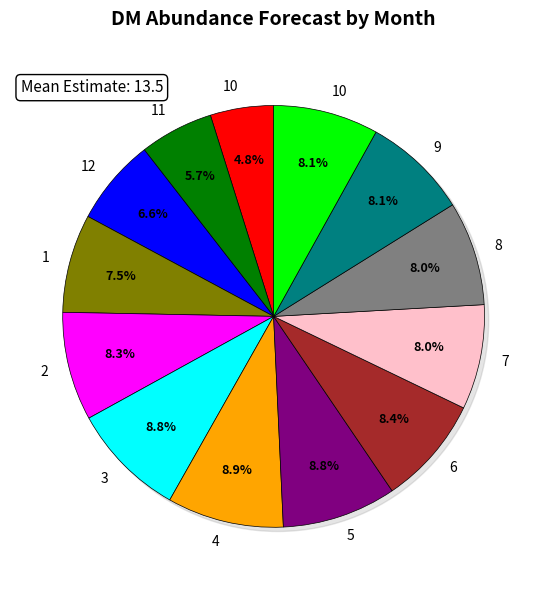

To the nearest percent, what is the average slice percentage?

8%